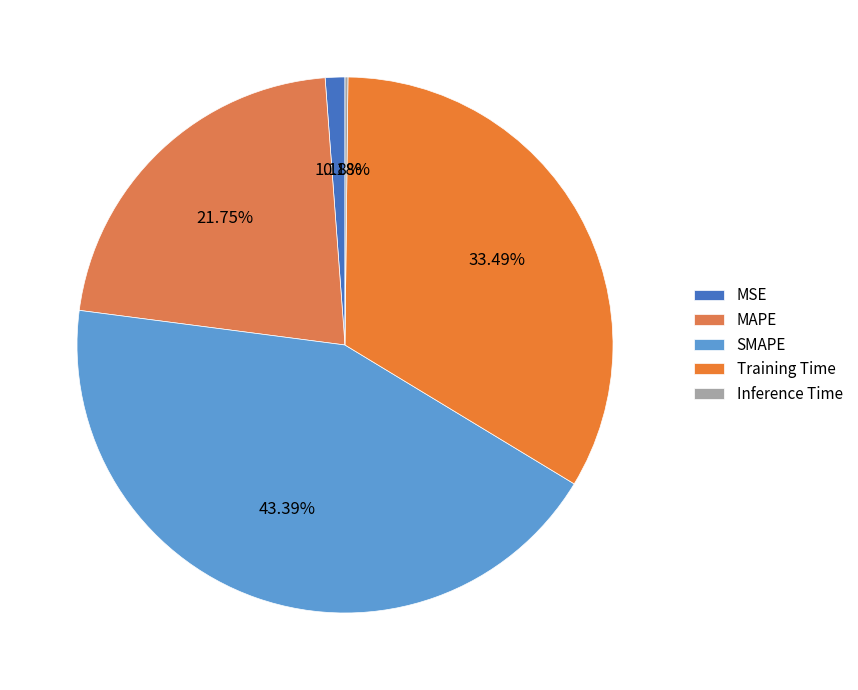

The Training Time slice represents 46% of the pie. True or false?

False